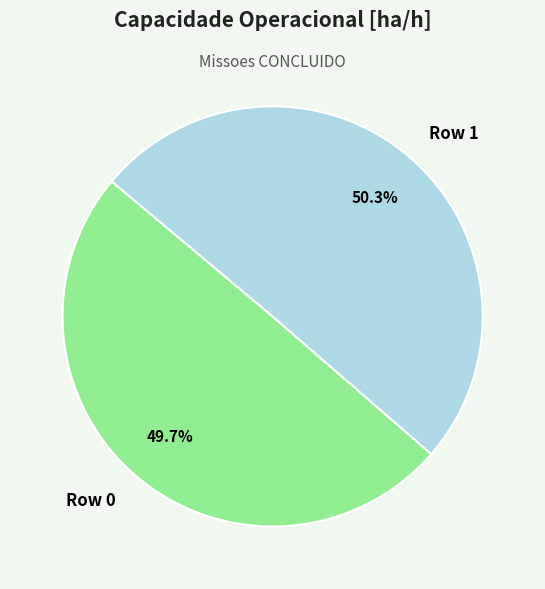

Rank the categories by value from highest to lowest.

Row 1, Row 0